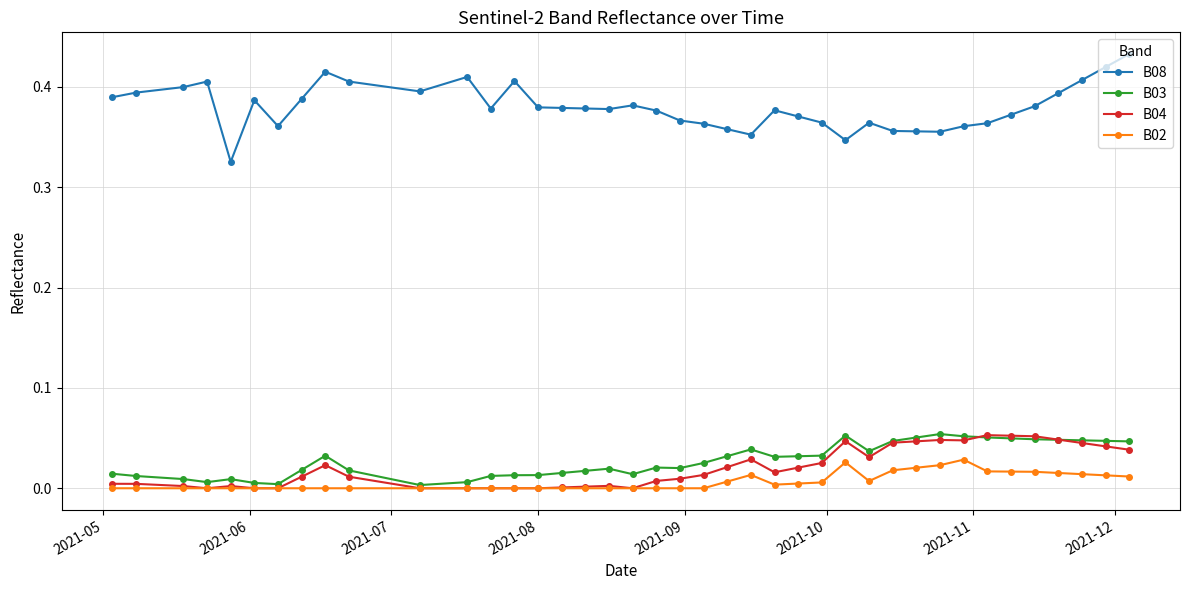

Which series has the largest range (max minus min)?

B08